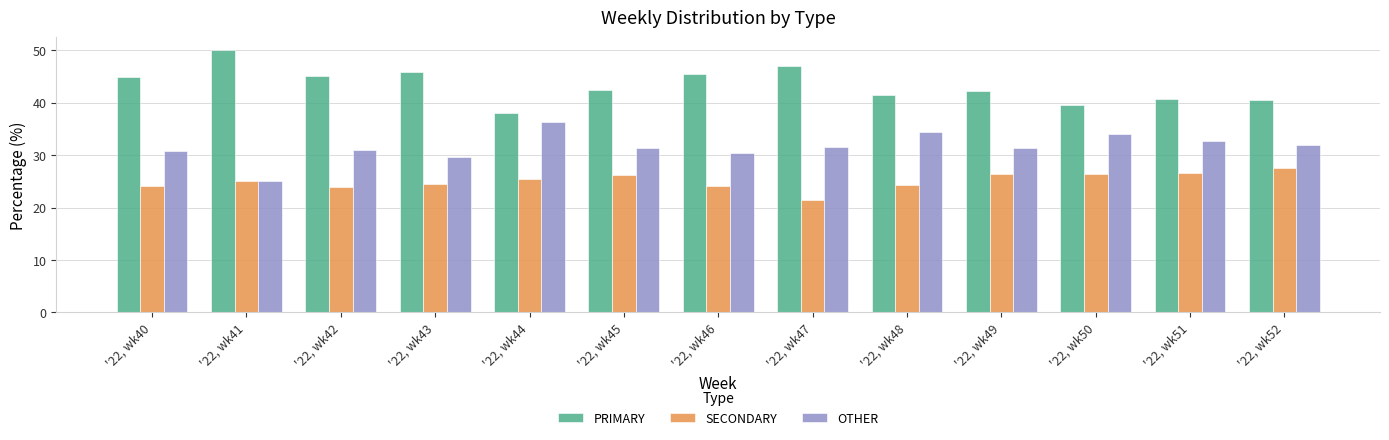

What is the difference between the highest and lowest values at '22, wk49?

15.8